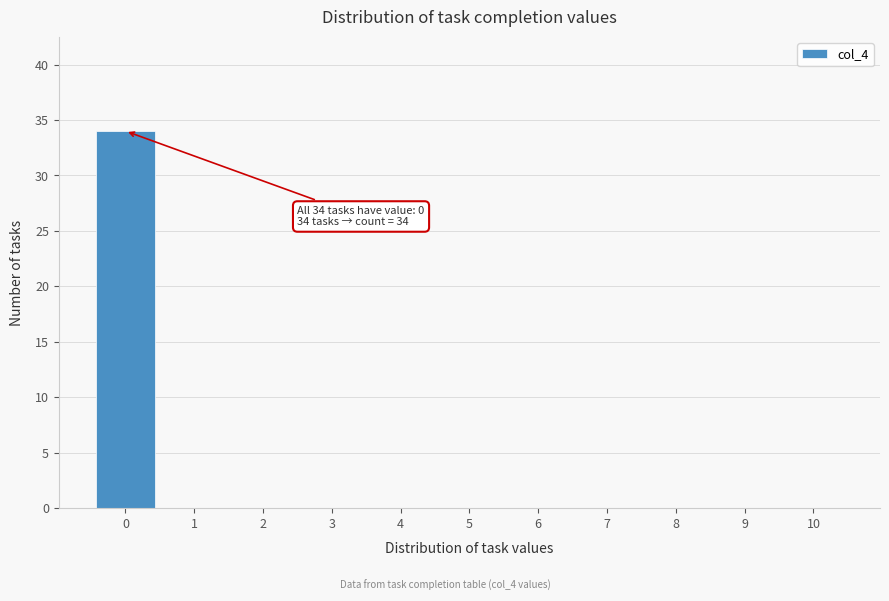

Over which range of the x-axis is the bar tallest?

-0.5 to 0.5